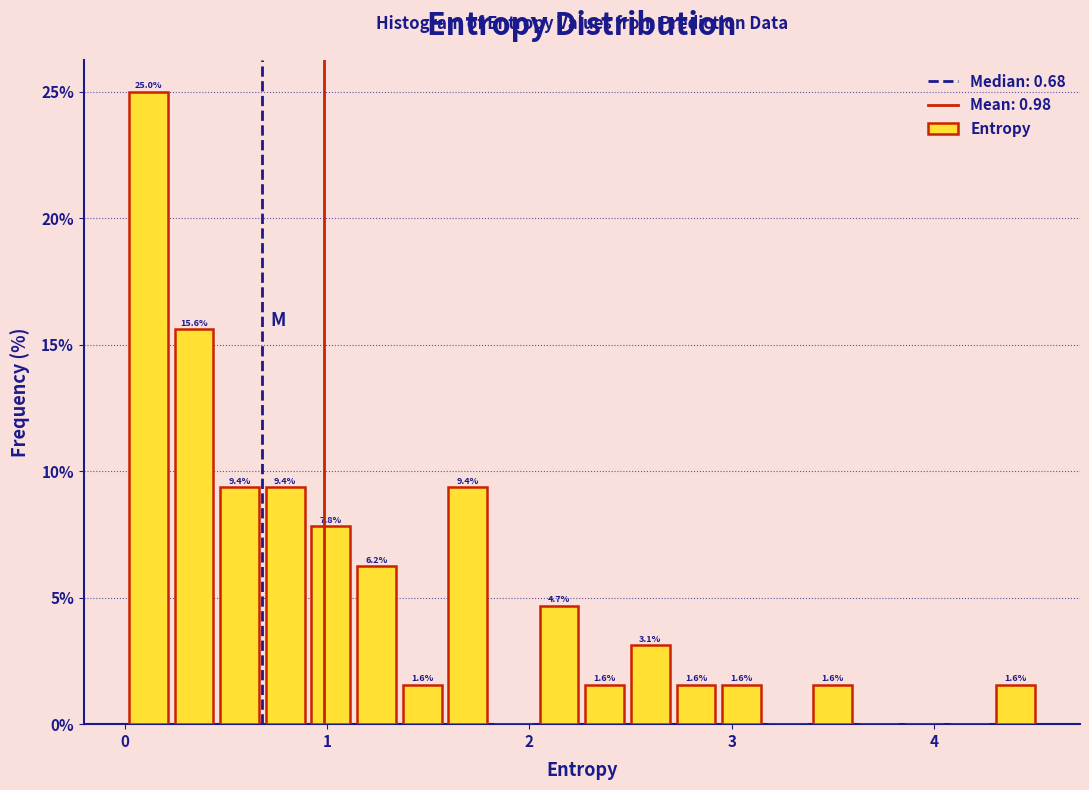

Read against the x-axis, roughly where is the centre of the tallest bar?

0.1